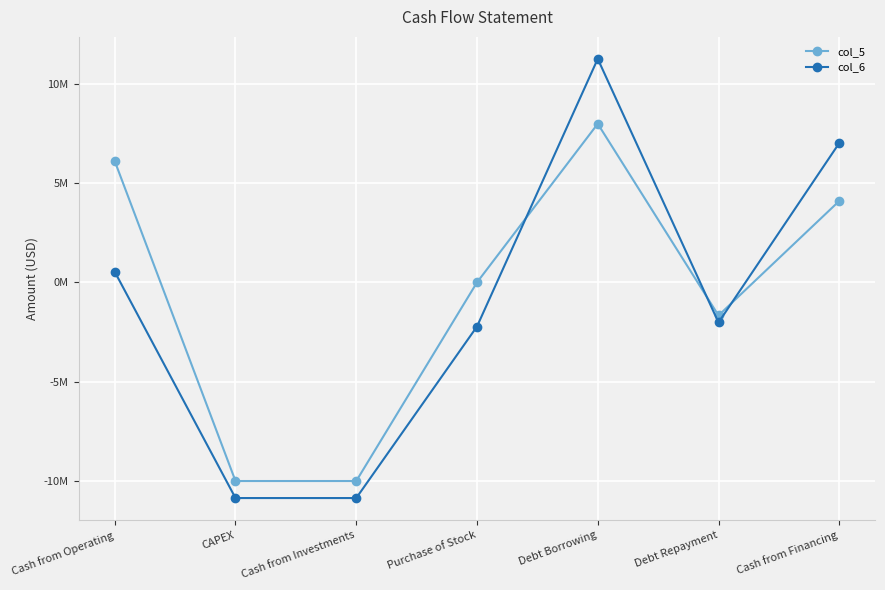

Reading left to right, what are all the values shown in this chart?

col_5: Cash from Operating=6116000	CAPEX=-10018407	Cash from Investments=-10018407	Purchase of Stock=0	Debt Borrowing=8000000	Debt Repayment=-1668570	Cash from Financing=4106430
col_6: Cash from Operating=535205	CAPEX=-10876920	Cash from Investments=-10876920	Purchase of Stock=-2225000	Debt Borrowing=11275000	Debt Repayment=-2022181	Cash from Financing=7027819